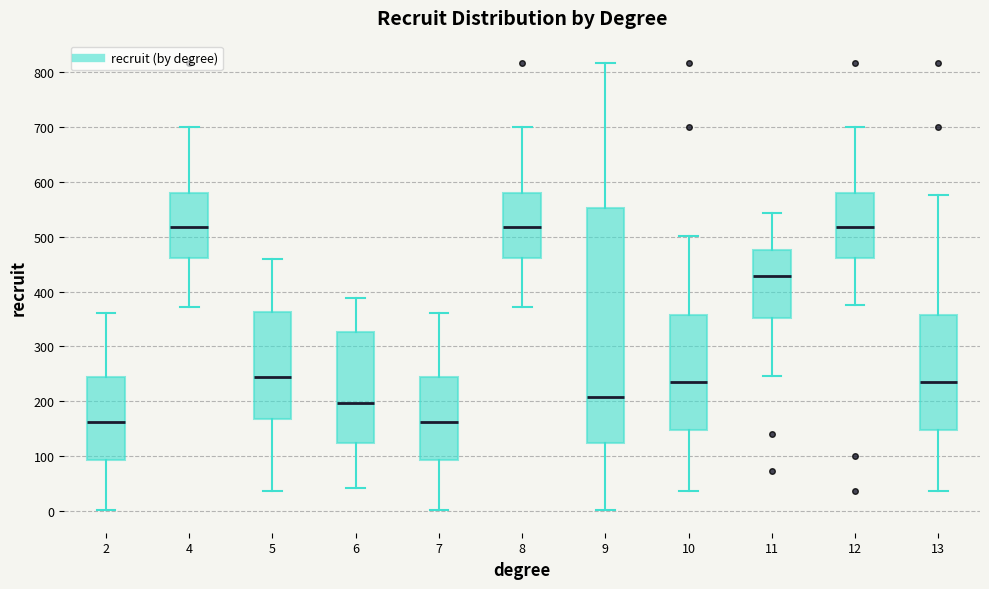

Reading left to right, read every box against the y-axis: the position of its median line, the range the box covers, and the ends of its whiskers. The values are not printed on the chart, so give them approximately, as read against the axis.

2: median 160, box 90 to 240, whiskers 0 to 360
4: median 520, box 460 to 580, whiskers 370 to 700
5: median 250, box 170 to 360, whiskers 40 to 460
6: median 200, box 120 to 330, whiskers 40 to 390
7: median 160, box 90 to 240, whiskers 0 to 360
8: median 520, box 460 to 580, whiskers 370 to 700
9: median 210, box 120 to 550, whiskers 0 to 820
10: median 240, box 150 to 360, whiskers 40 to 500
11: median 430, box 350 to 480, whiskers 250 to 540
12: median 520, box 460 to 580, whiskers 380 to 700
13: median 240, box 150 to 360, whiskers 40 to 580